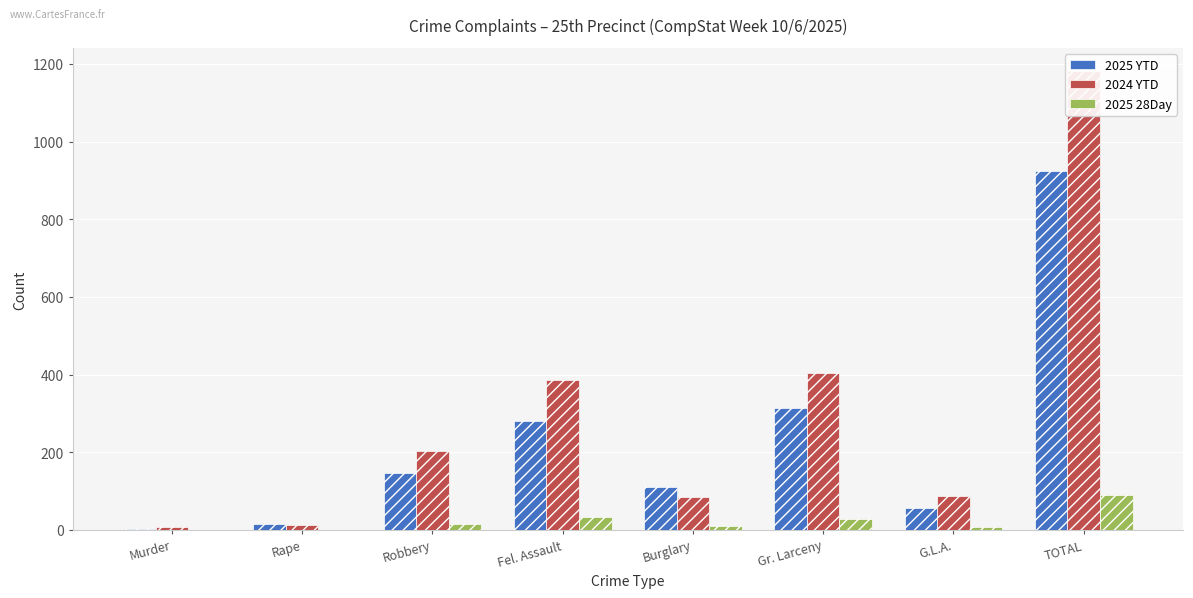

How many series are shown in this chart?

3